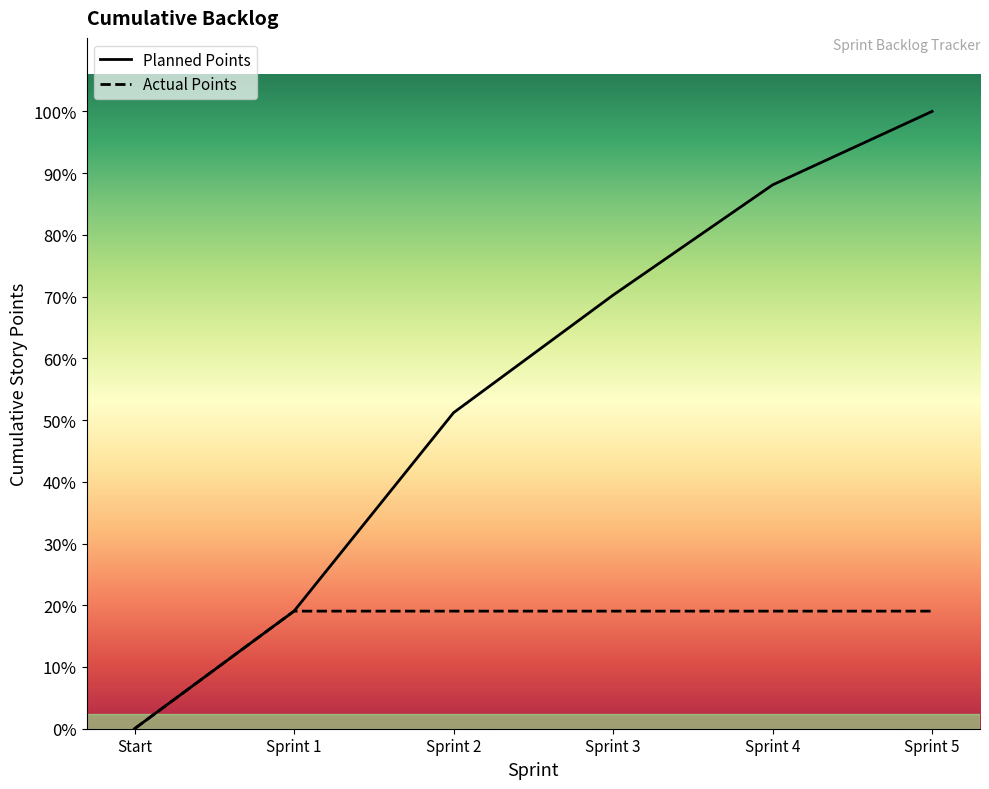

True or false: Actual Points has more than 1 interior local peaks.

False